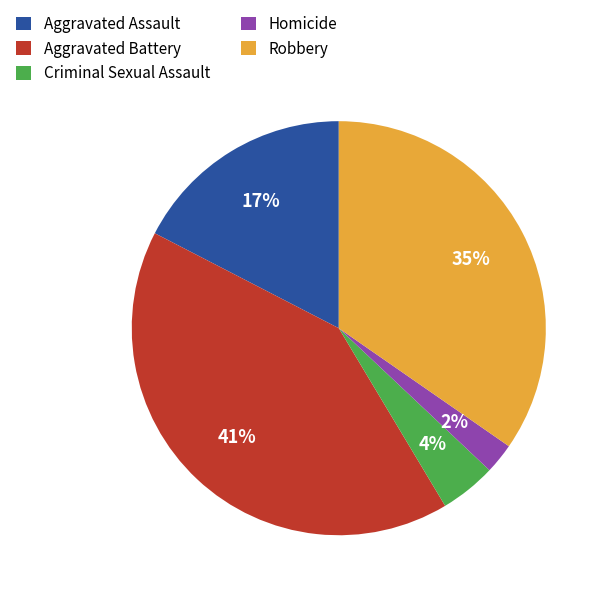

True or false: Criminal Sexual Assault accounts for 4% of the total.

True